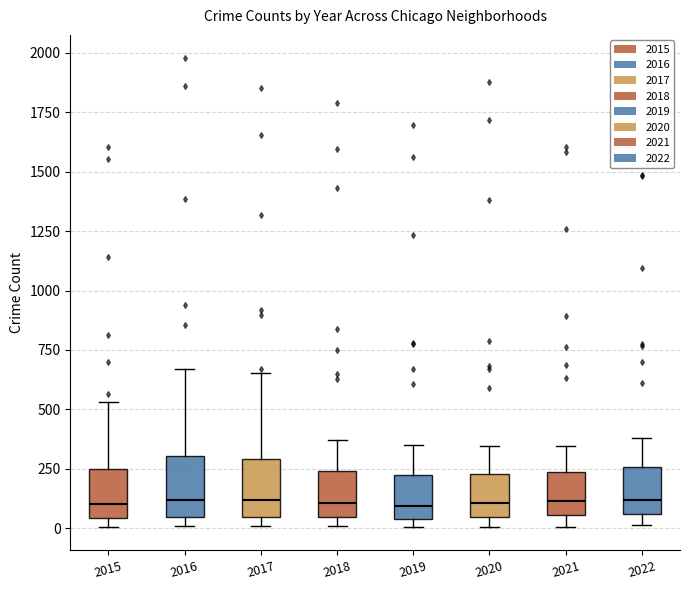

Reading left to right, read every box against the y-axis: the position of its median line, the range the box covers, and the ends of its whiskers. The values are not printed on the chart, so give them approximately, as read against the axis.

2015: median 100, box 50 to 250, whiskers 0 to 550
2016: median 100, box 50 to 300, whiskers 0 to 650
2017: median 100, box 50 to 300, whiskers 0 to 650
2018: median 100, box 50 to 250, whiskers 0 to 350
2019: median 100, box 50 to 200, whiskers 0 to 350
2020: median 100, box 50 to 250, whiskers 0 to 350
2021: median 100, box 50 to 250, whiskers 0 to 350
2022: median 100, box 50 to 250, whiskers 0 to 400